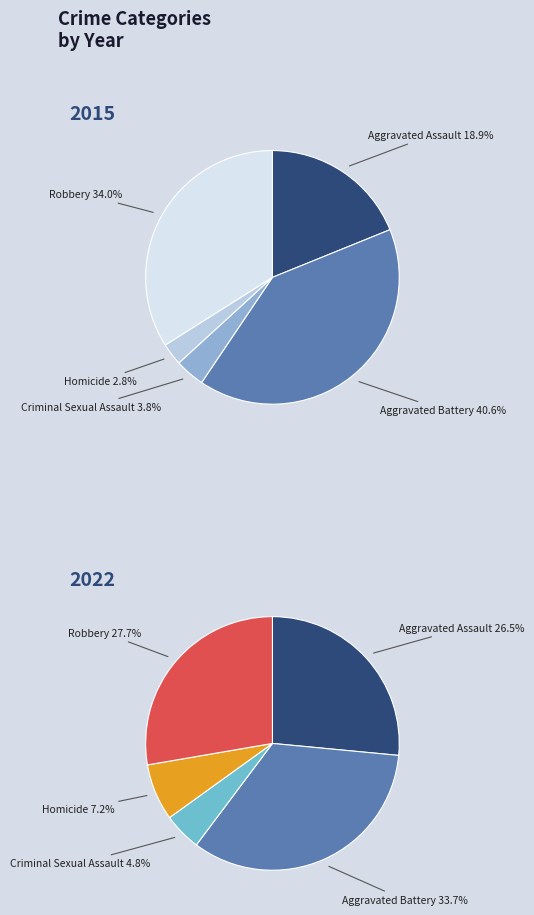

Which series changed the most between Aggravated Assault and Aggravated Battery?

values_2015